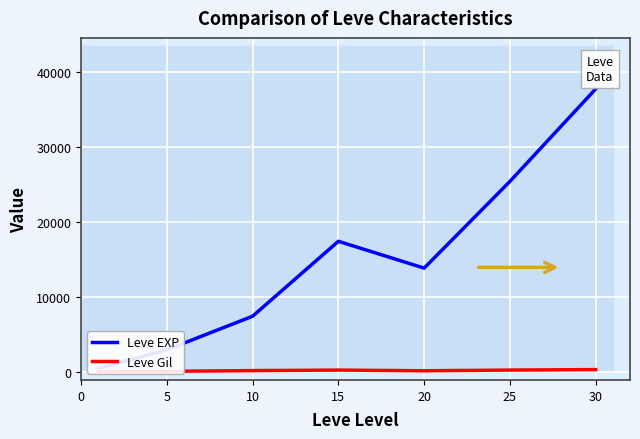

Which series has the largest total across all categories?

Leve EXP